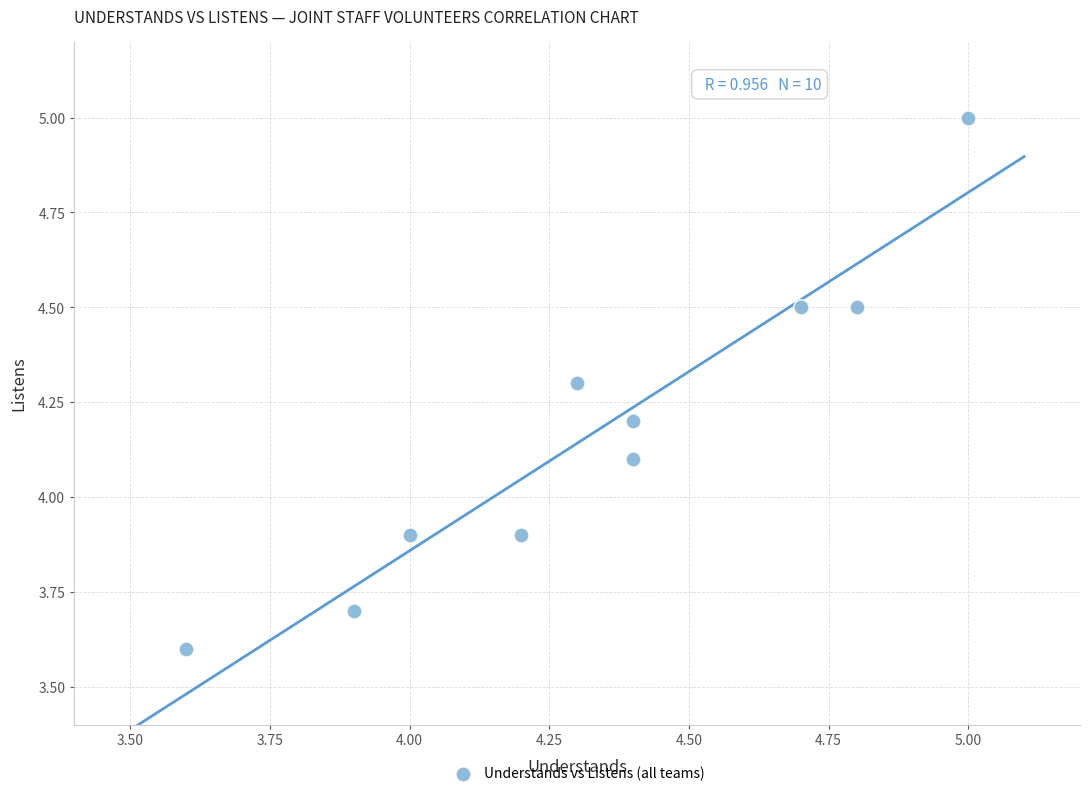

What is the average Y value?

4.2